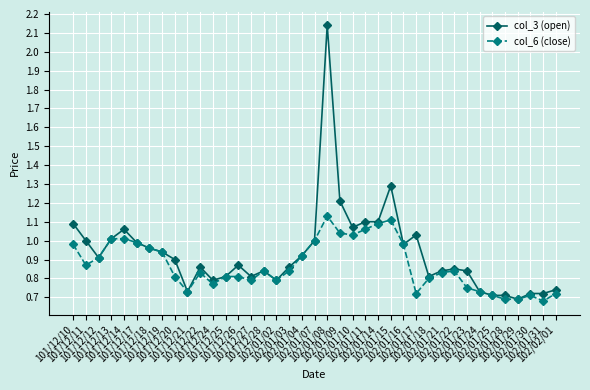

True or false: col_3 (open) has more than 1 interior local peaks.

True